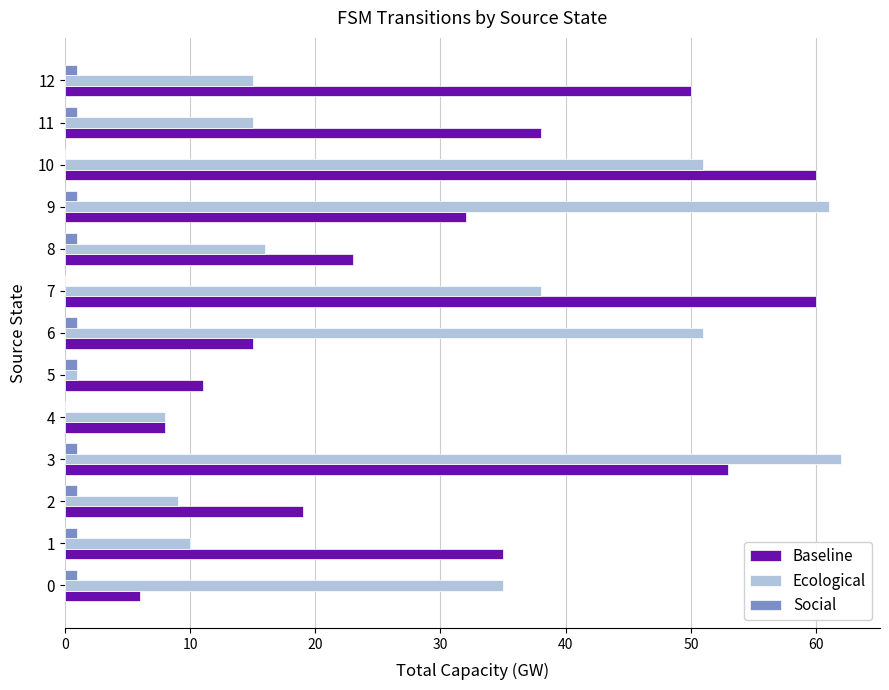

What is the greatest value displayed?

62